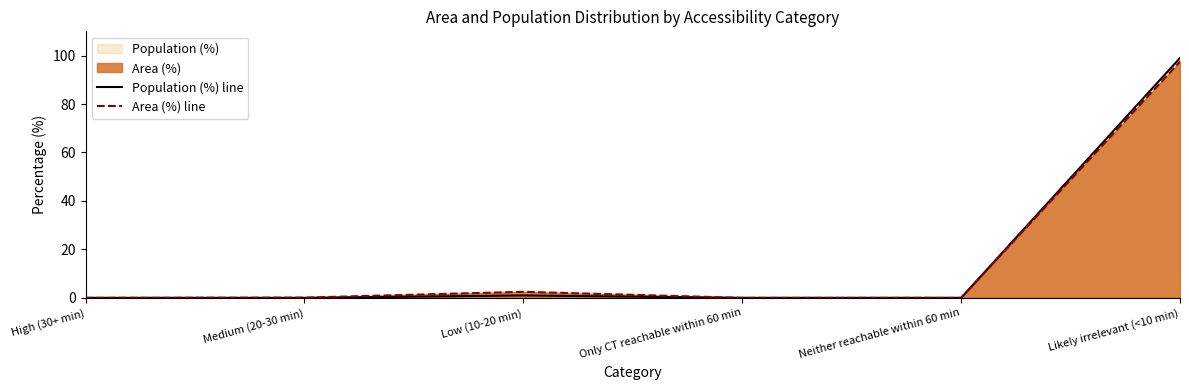

Which category has the lowest value across all series?

High (30+ min)